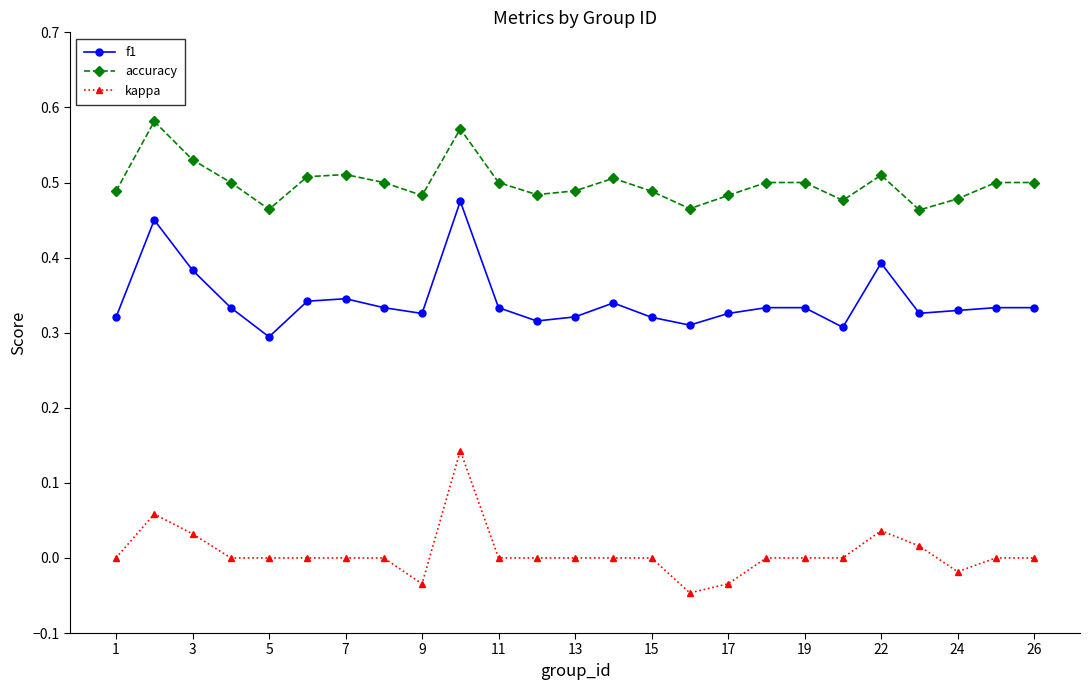

Which series has the largest total across all categories?

accuracy